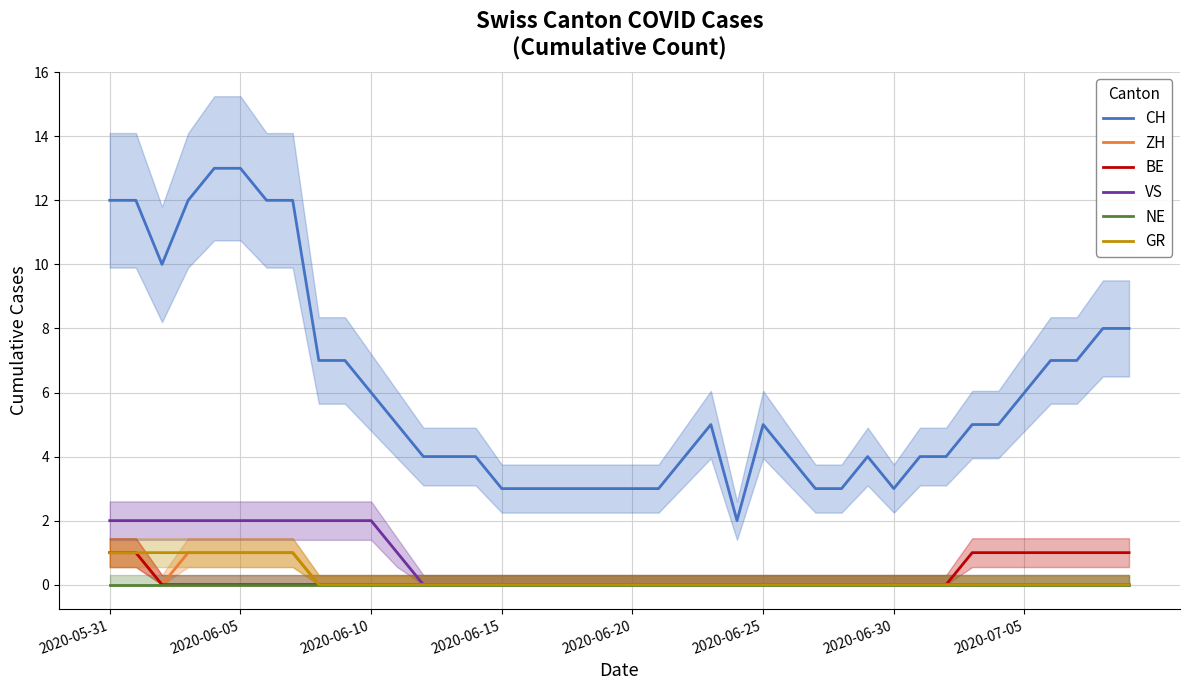

The NE series shows 0 at 12. True or false?

True